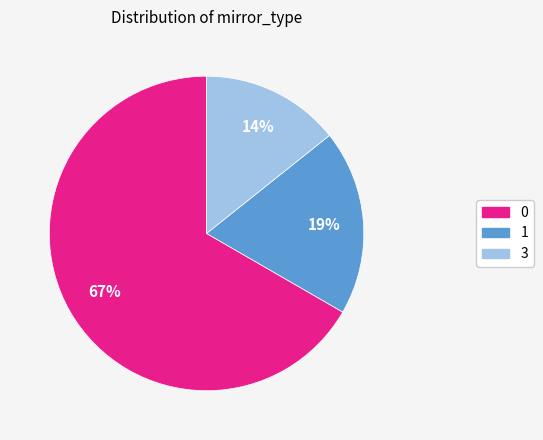

Which category has the smallest portion of the pie?

3